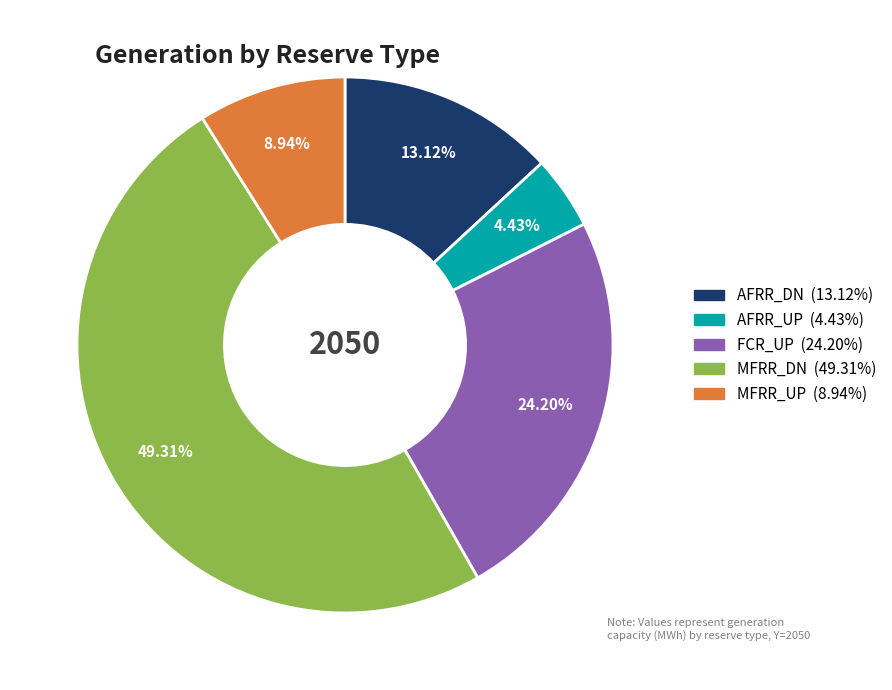

True or false: FCR_UP accounts for 24% of the total.

True